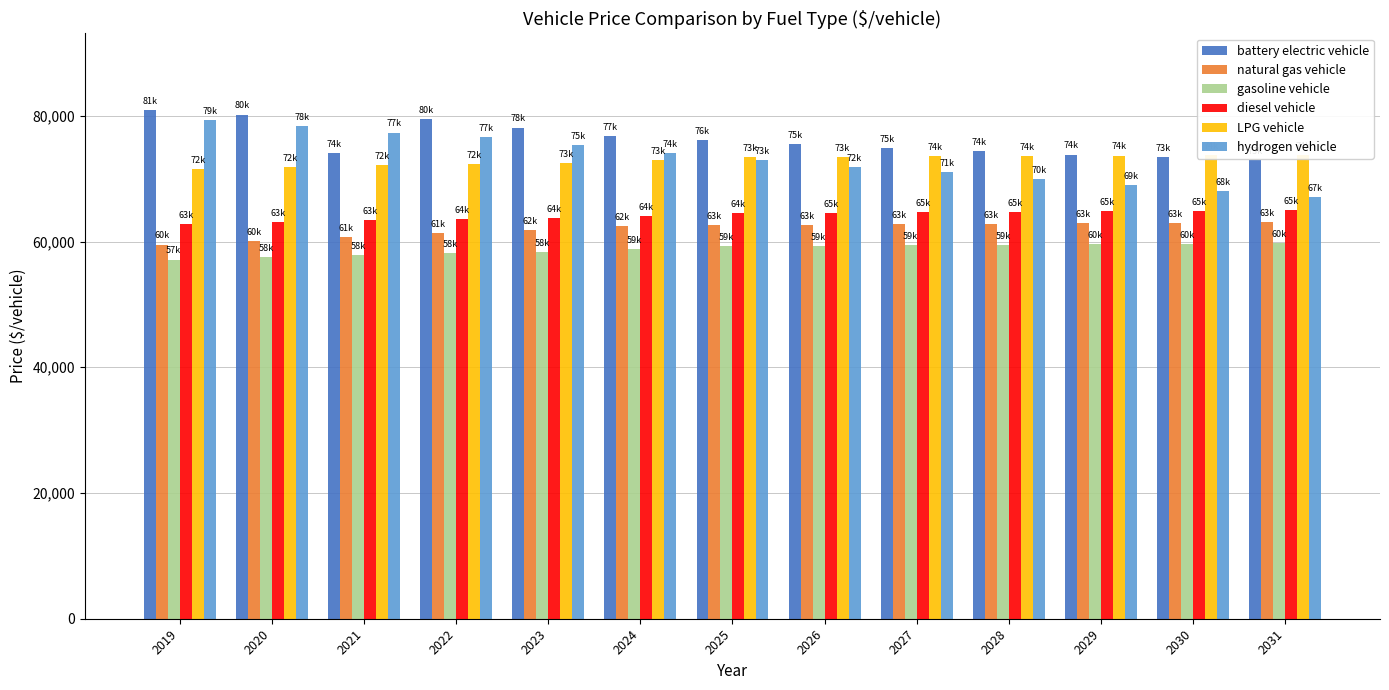

The value of diesel vehicle at 2027 is 64658.4. True or false?

True